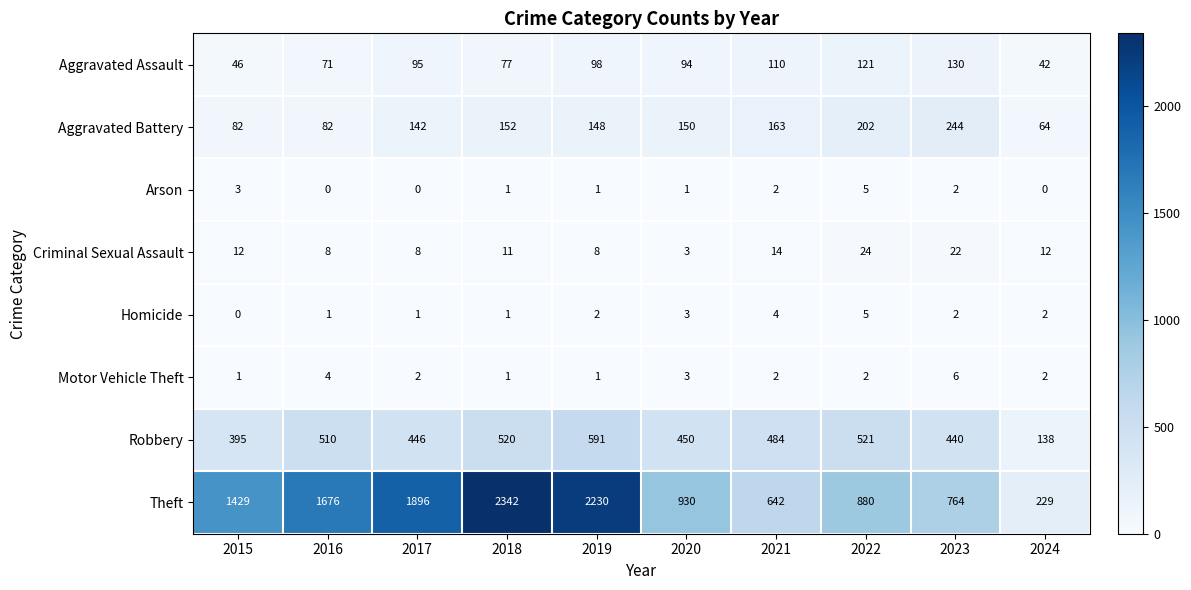

At how many categories does at least one series exceed 419?

9